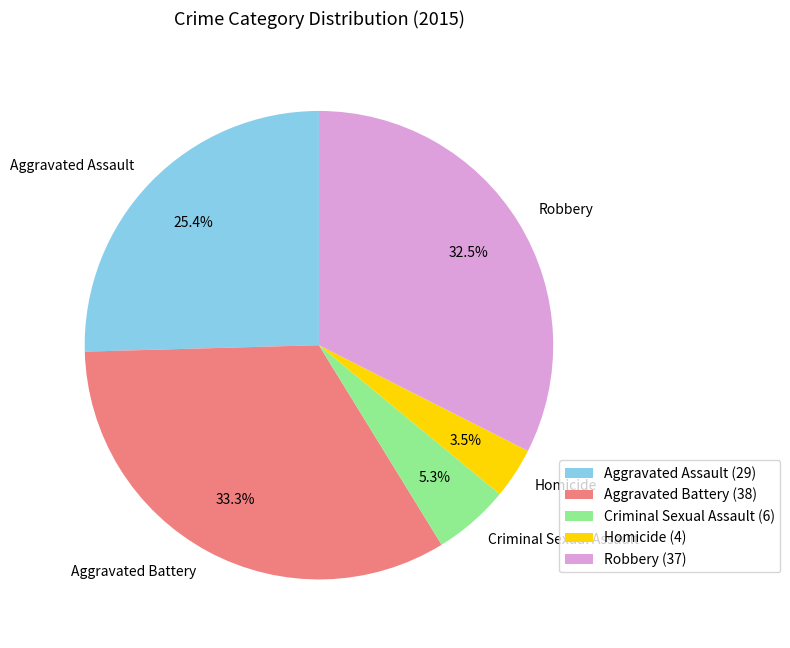

Which has a higher value, Homicide or Aggravated Assault?

Aggravated Assault